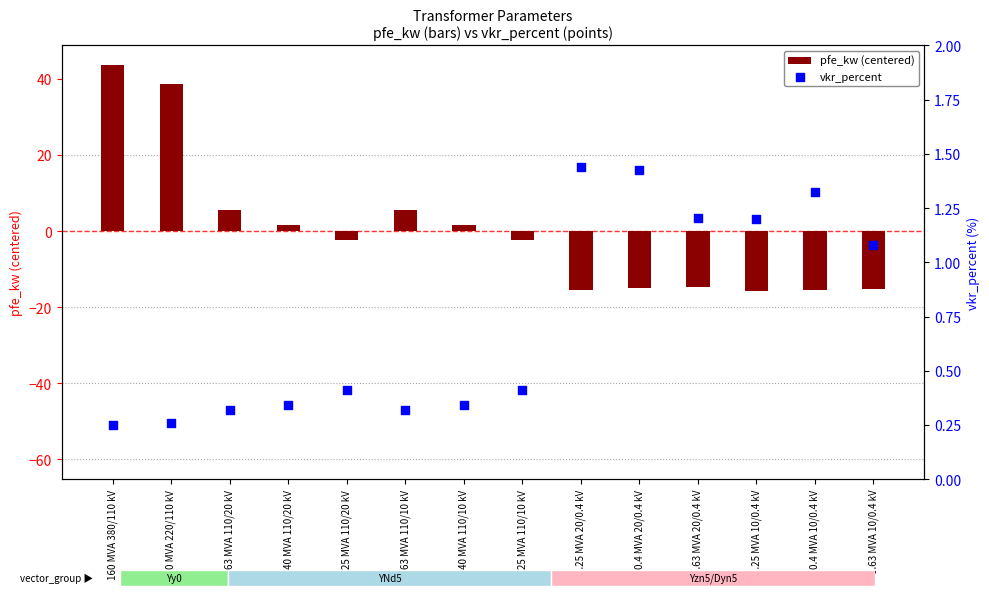

Which series reaches the maximum Y coordinate?

pfe_kw (centered)